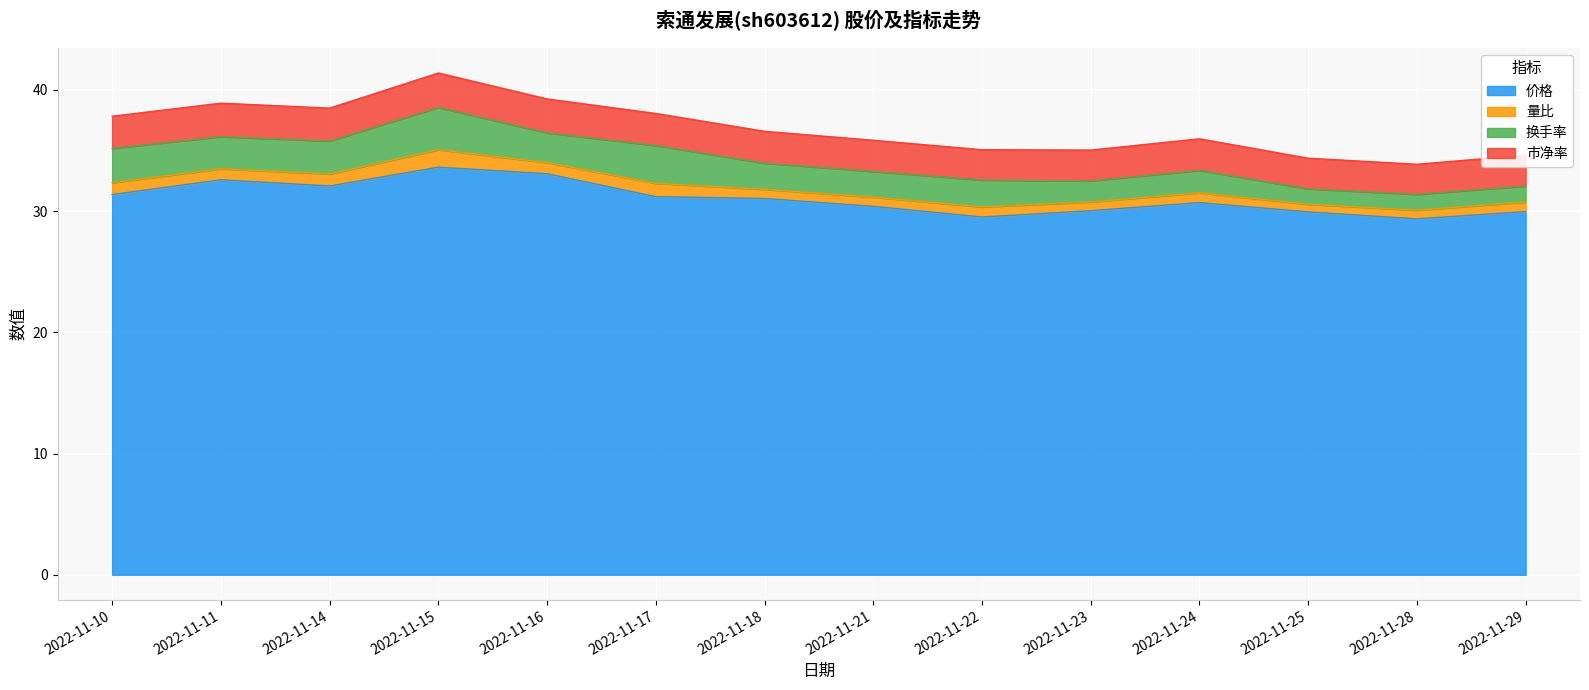

At which category does 市净率 reach its first local peak?

2022-11-11